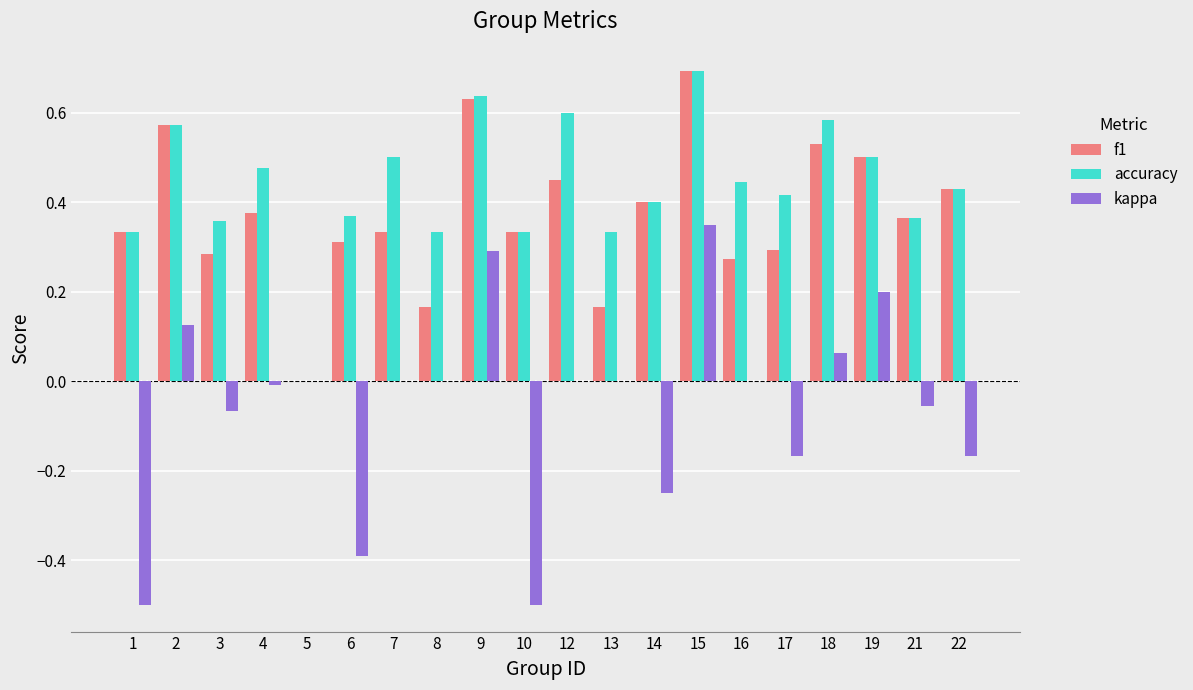

What is the sum of all kappa values?

-1.1